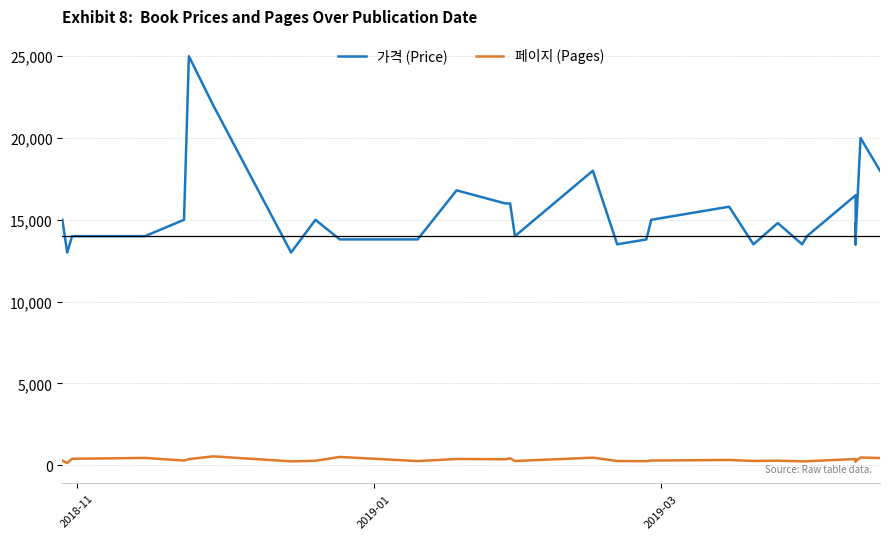

Does the chart have visible grid lines?

Yes